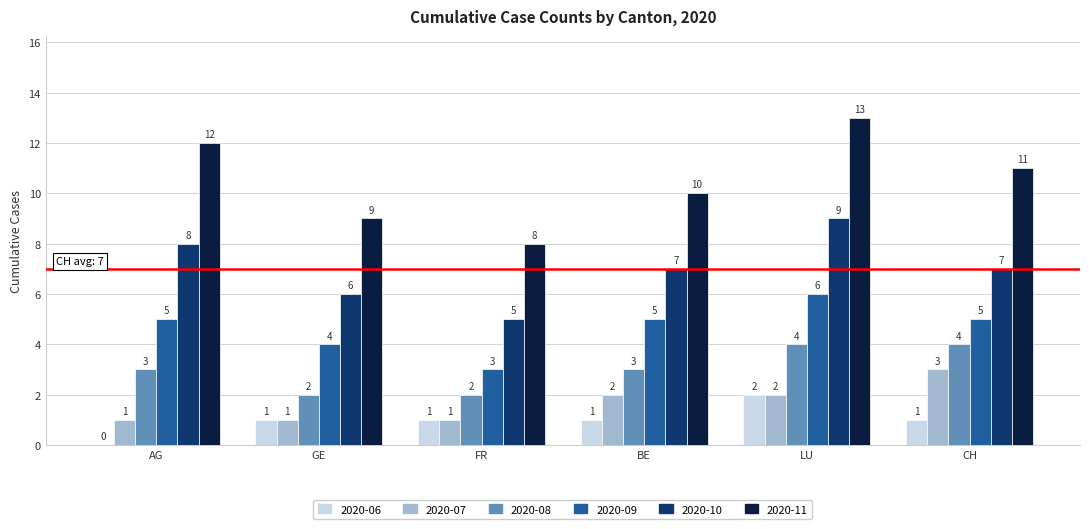

Which category has the highest value across all series?

LU